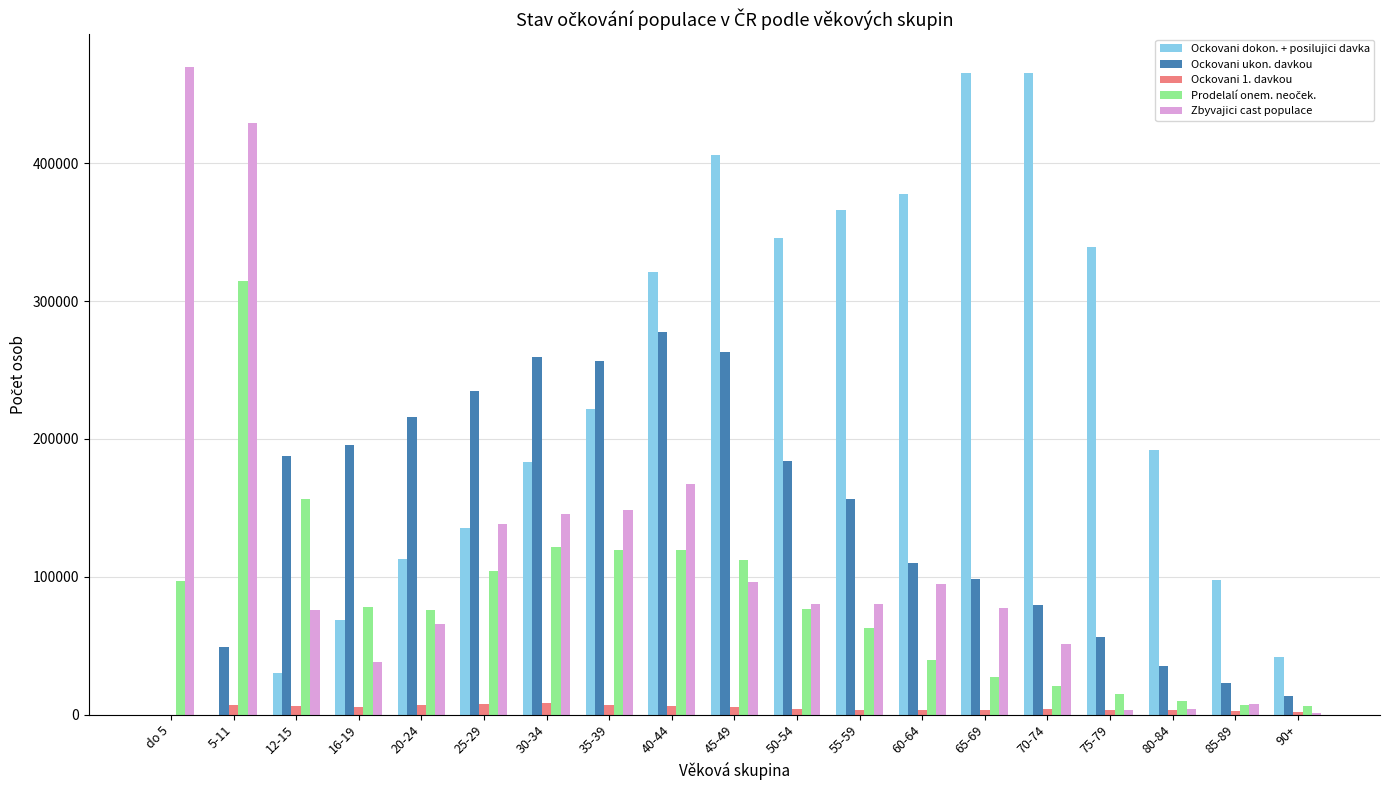

What is the average value of the Ockovani 1. davkou series?

4666